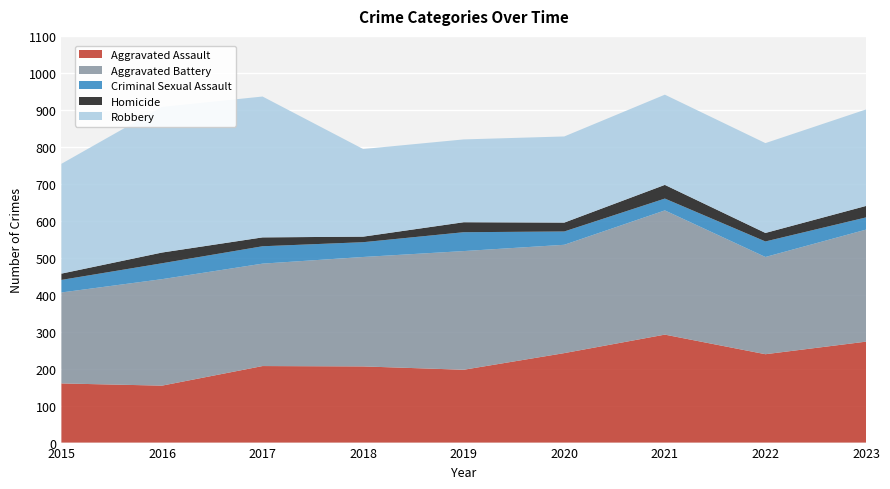

Reading left to right, transcribe all the data shown in this chart.

Aggravated Assault: 160	154	207	206	197	242	292	239	273
Aggravated Battery: 246	288	277	296	321	293	336	263	303
Criminal Sexual Assault: 34	43	47	40	51	36	32	42	33
Homicide: 17	29	24	15	27	24	37	23	31
Robbery: 297	394	381	237	224	233	244	243	261